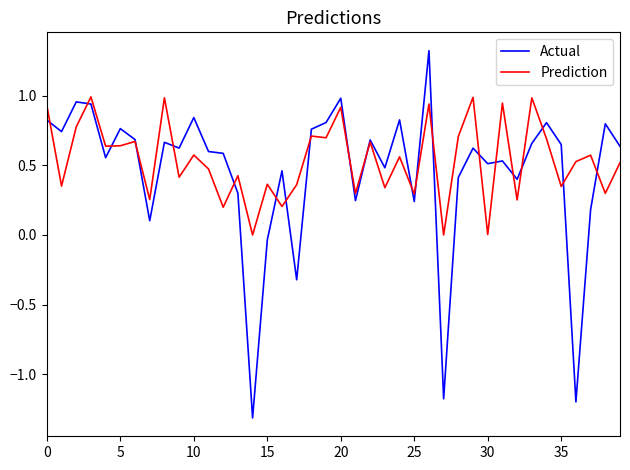

List the series in order of their overall mean, highest first.

Prediction, Actual